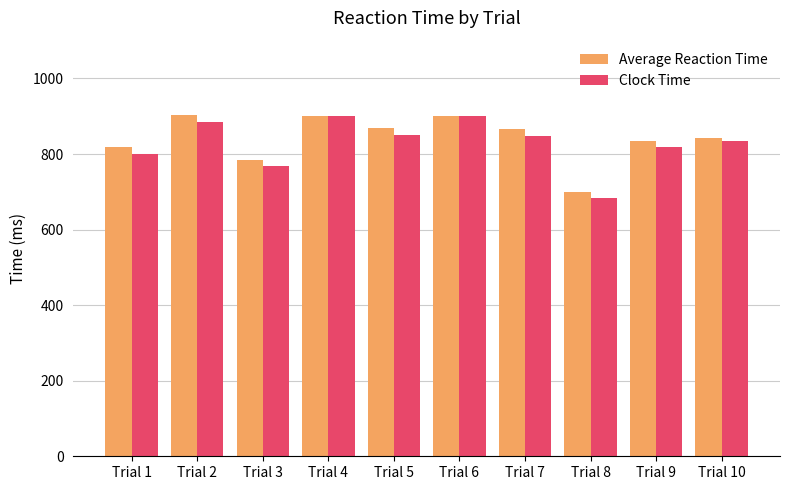

Is it true that Clock Time equals 372 at Trial 10?

False